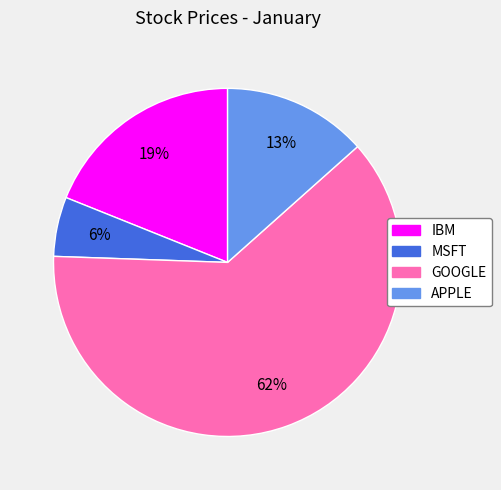

To the nearest percent, what portion does GOOGLE represent?

62%